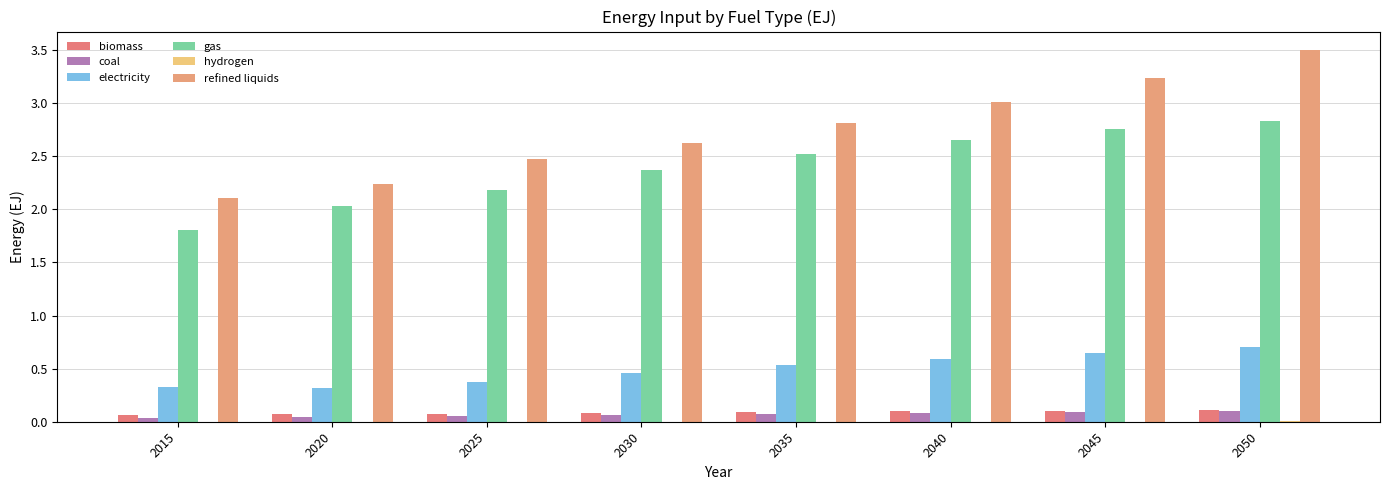

How many groups of bars are there?

8